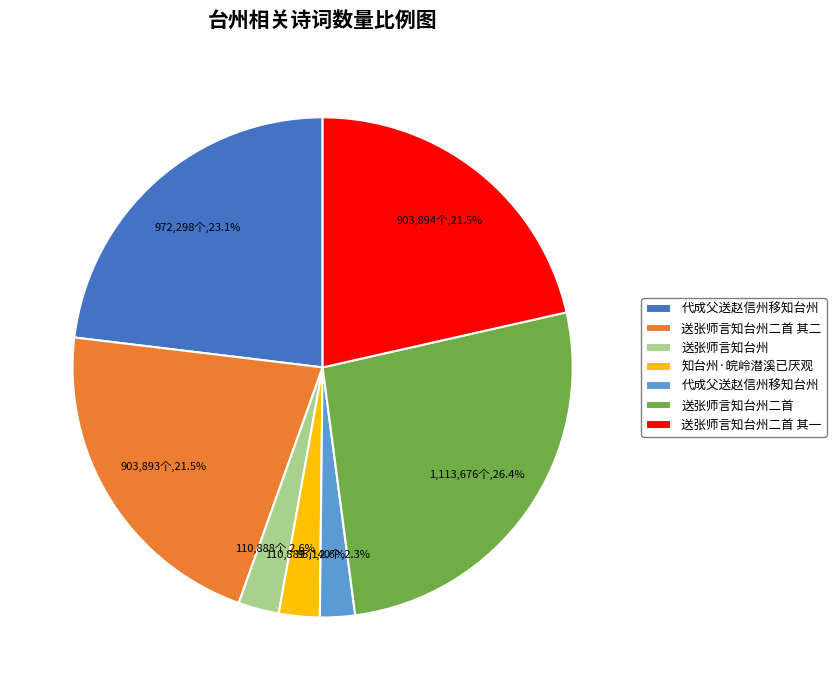

Is there a majority slice in this chart?

No